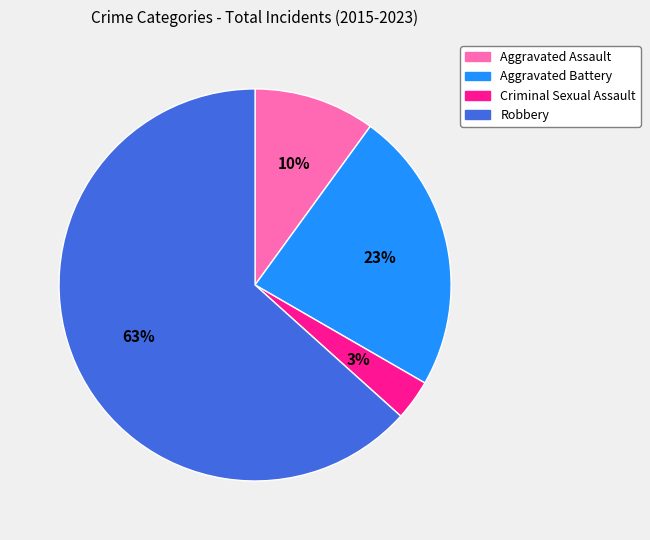

True or false: Aggravated Assault accounts for 16% of the total.

False